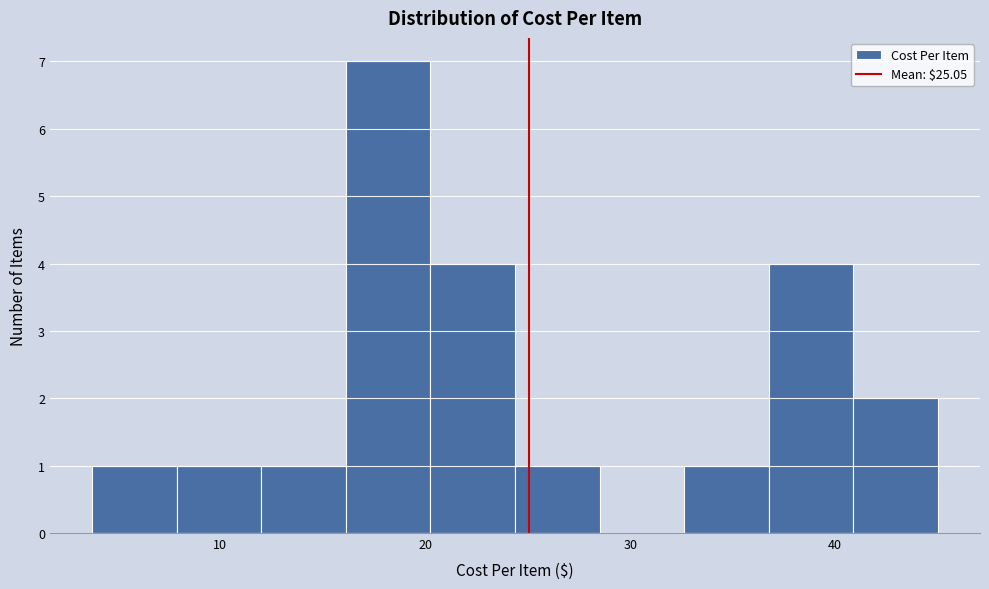

What is the height of the bar covering 4 to 8 on the x-axis? Neither the bar edges nor the heights are printed on the chart, so give them approximately, as read against the axes.

1